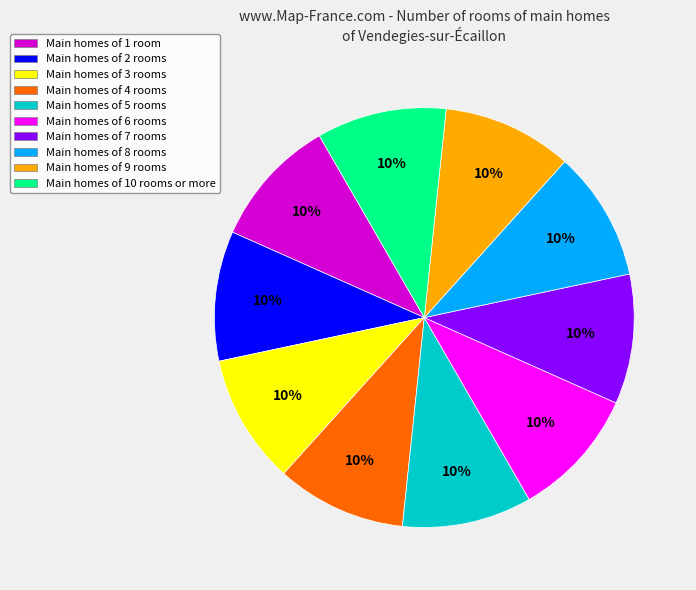

Does any single category account for the majority?

No